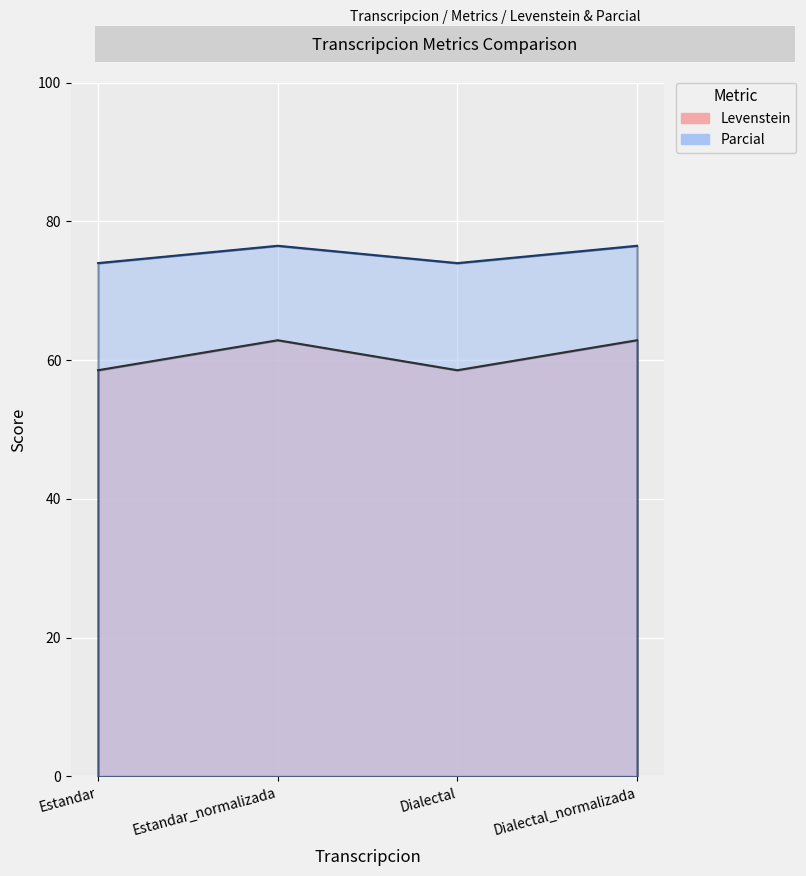

Reading right to left, list all the values displayed in this chart.

Levenstein: Dialectal_normalizada=62.9	Dialectal=58.5	Estandar_normalizada=62.9	Estandar=58.5
Parcial: Dialectal_normalizada=76.5	Dialectal=74.0	Estandar_normalizada=76.5	Estandar=74.0